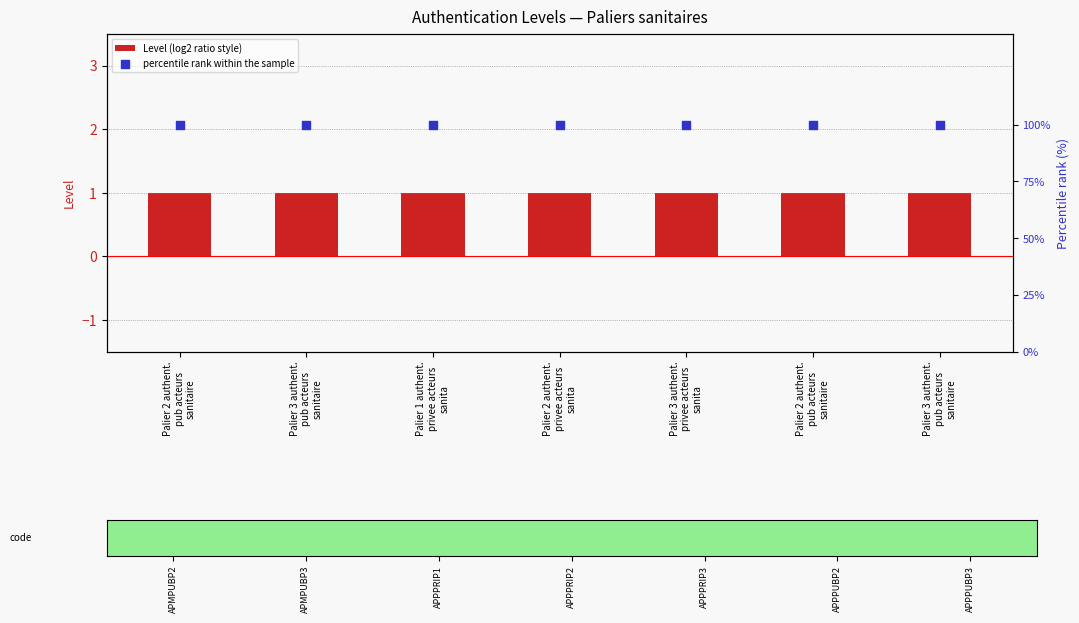

What is the total value across all series at Palier 2 authent.
privee acteurs
sanita?

101